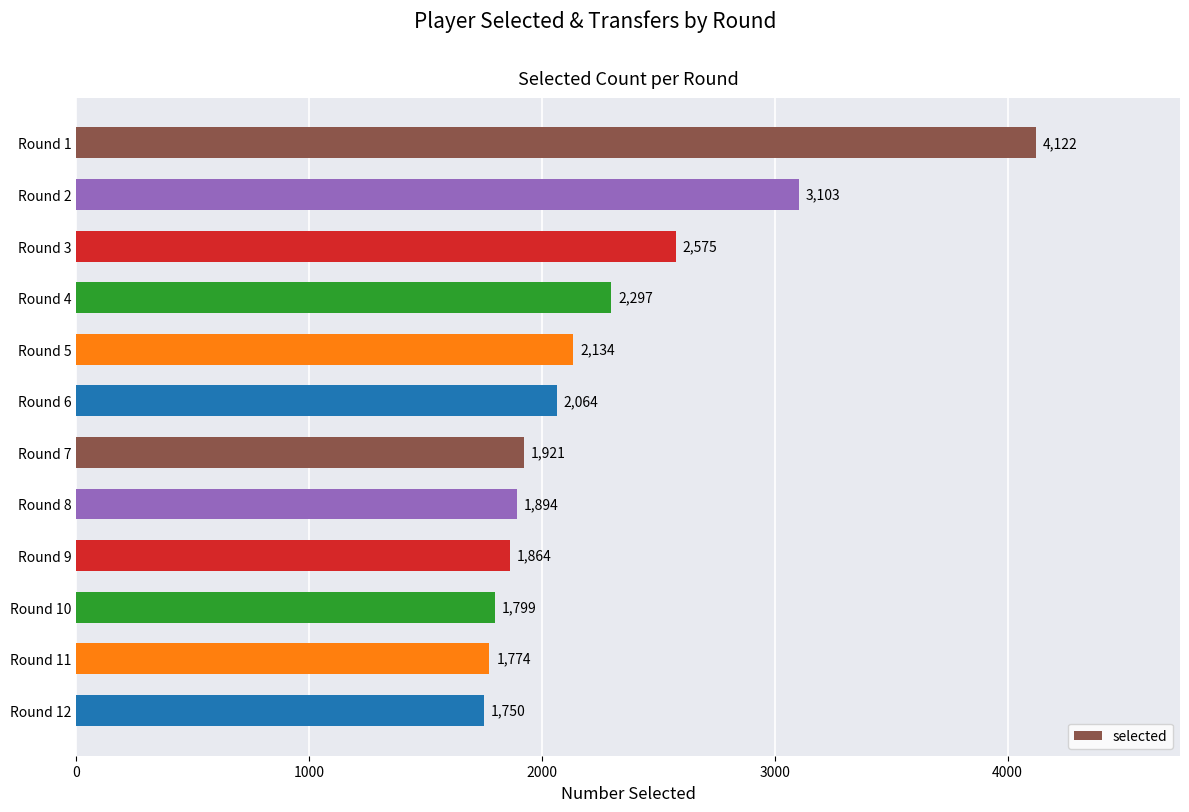

Approximately how many times larger is the value at Round 7 compared to Round 1?

0.5